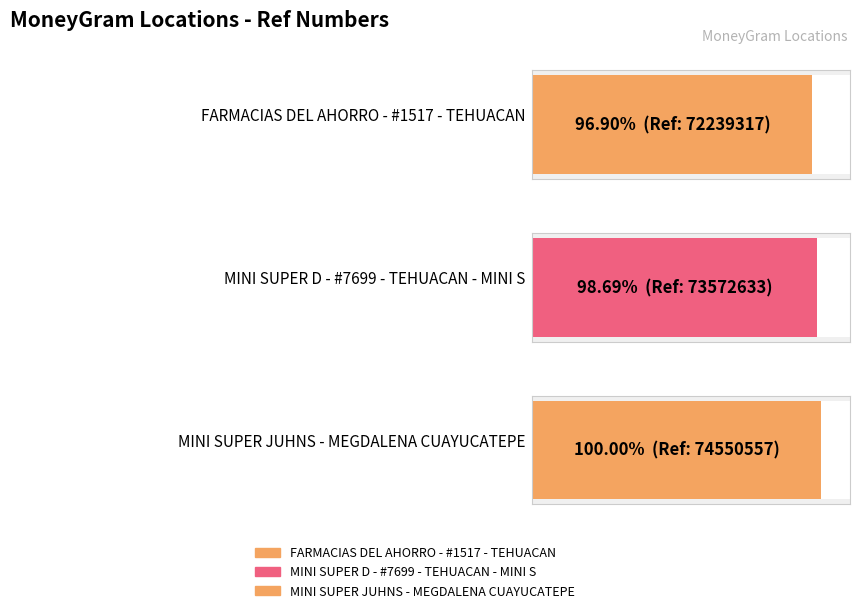

Rank the categories by value from lowest to highest.

FARMACIAS DEL AHORRO - #1517 - TEHUACAN, MINI SUPER D - #7699 - TEHUACAN - MINI S, MINI SUPER JUHNS - MEGDALENA CUAYUCATEPE